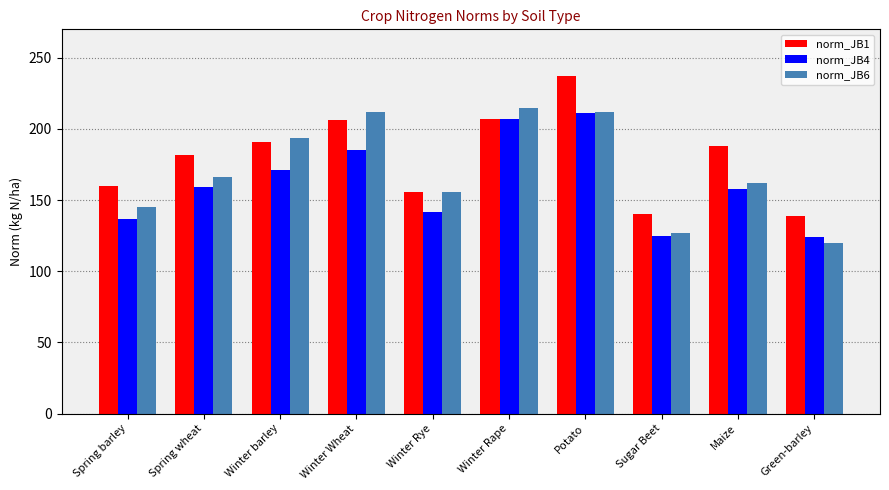

Which series has the largest range (max minus min)?

norm_JB1